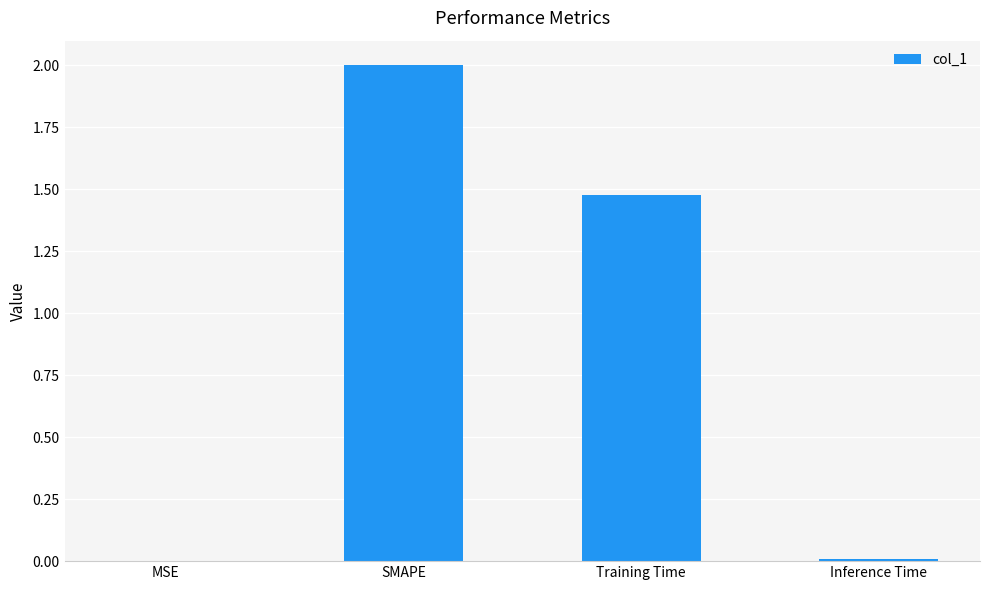

Where does the data first go above 1?

SMAPE